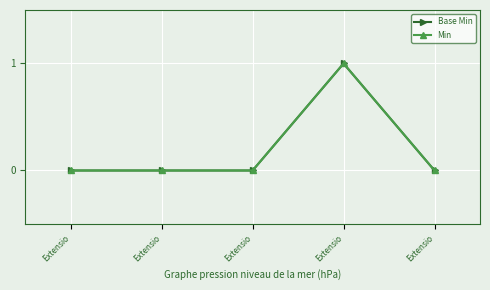

Does the chart have visible grid lines?

Yes